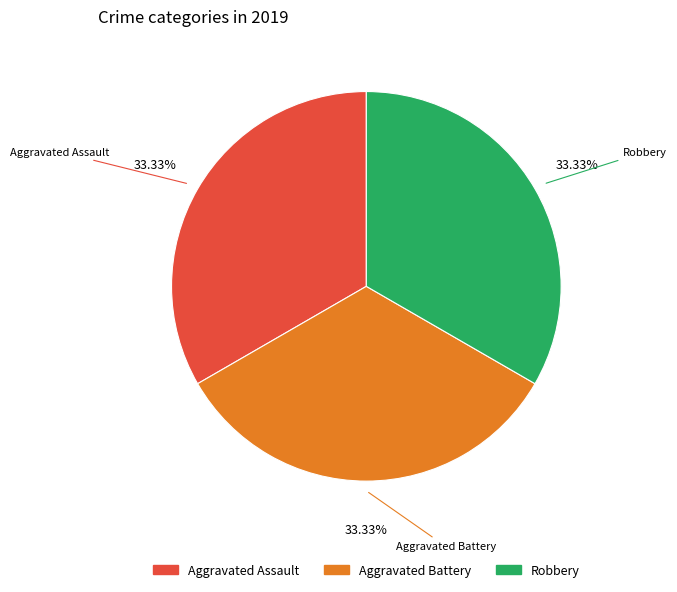

Is there a majority slice in this chart?

No